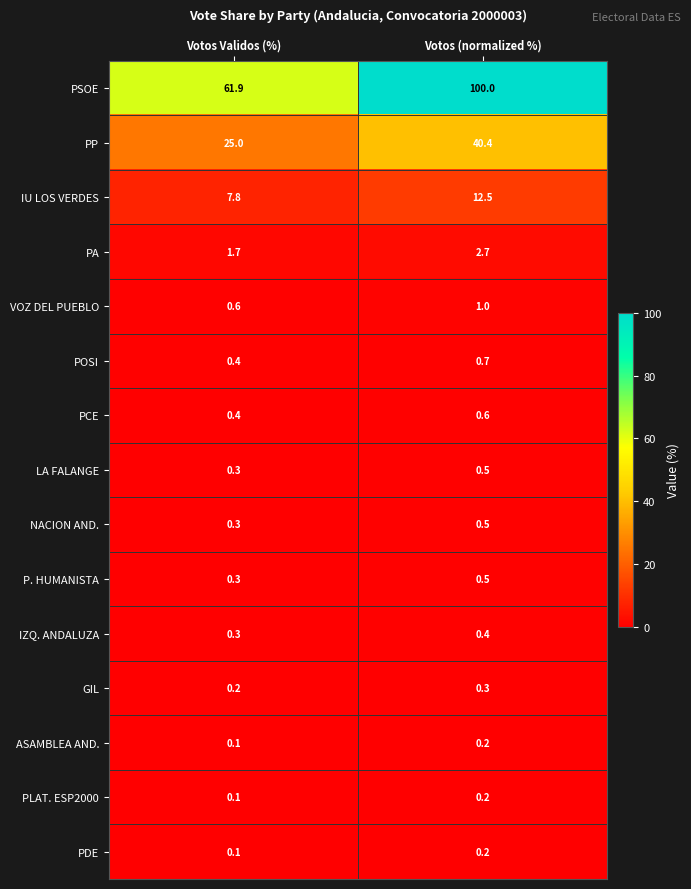

The PLAT. ESP2000 series shows 0.1 at Votos Validos (%). True or false?

True